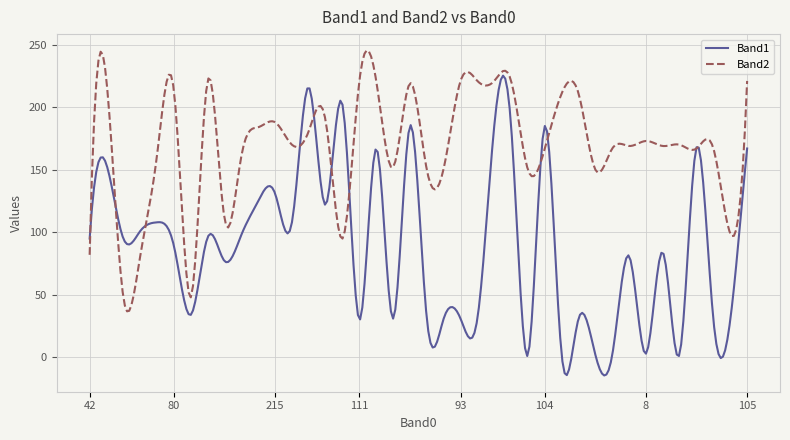

After their last crossing, which series has the higher values: Band2 or Band1?

Band2